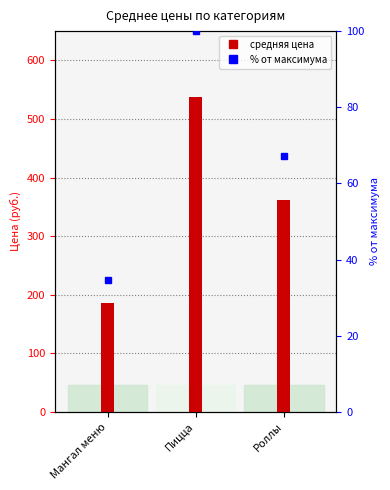

List the labels in order of value, smallest first.

Мангал меню, Роллы, Пицца